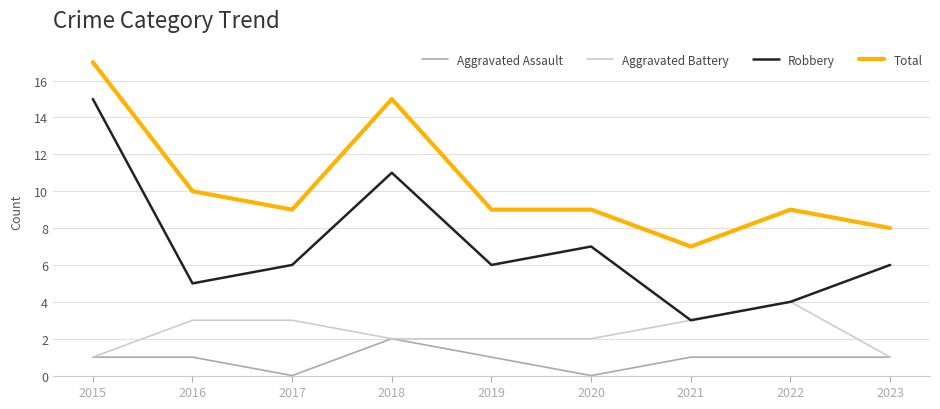

How many distinct data groups are displayed?

4